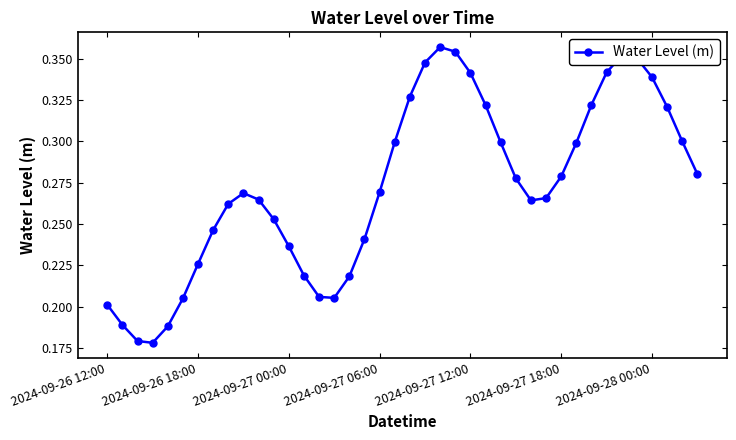

How many values are between 0 and 1?

40